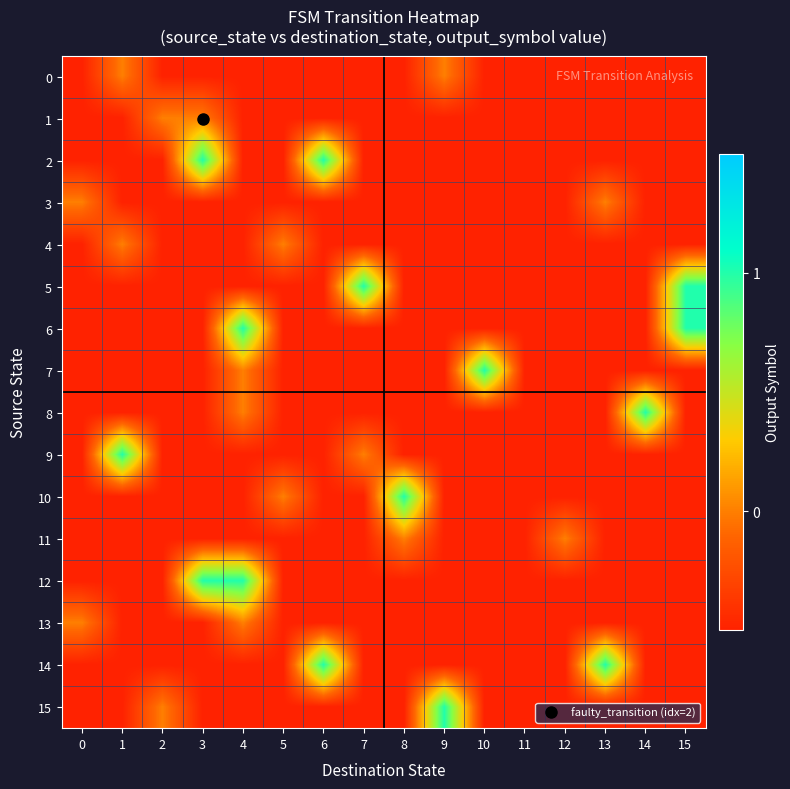

What is the total value across all series at 1?

-5.5